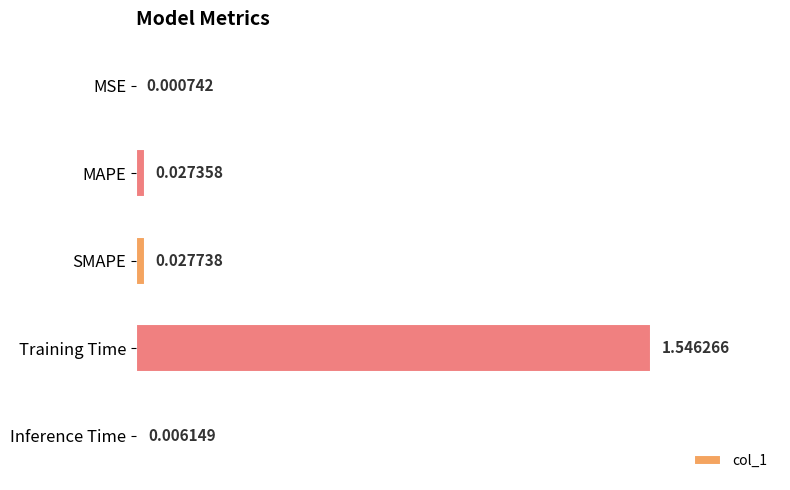

At which label is the value closest to 0?

MSE